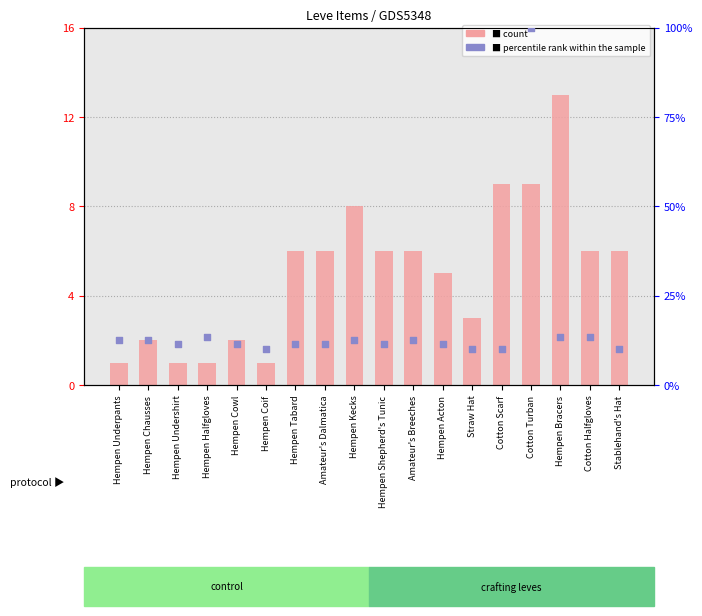

What are all the series names shown in the legend?

count, percentile rank within the sample